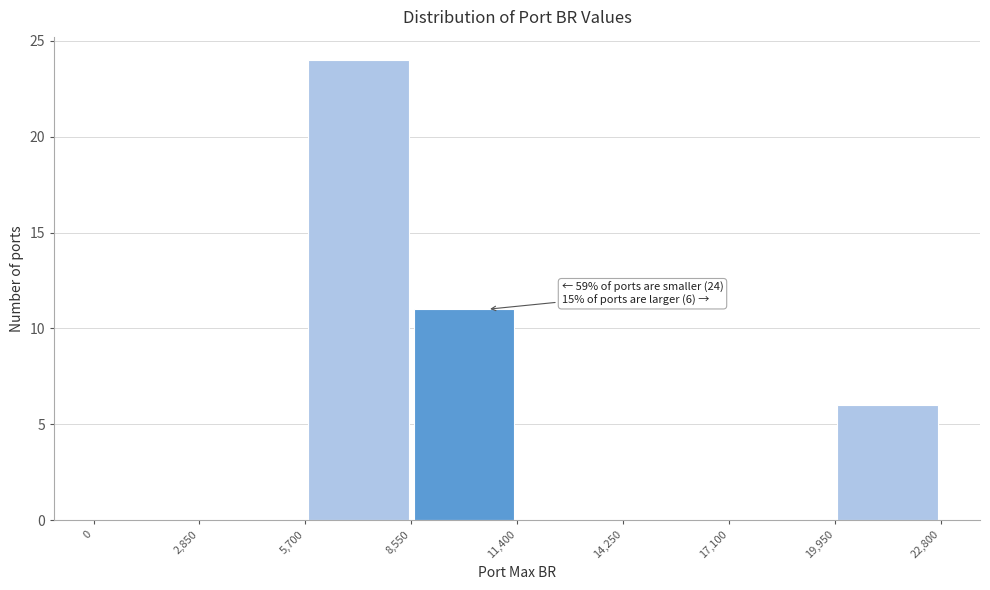

Over which range of the x-axis is the bar tallest?

5,700 to 8,550